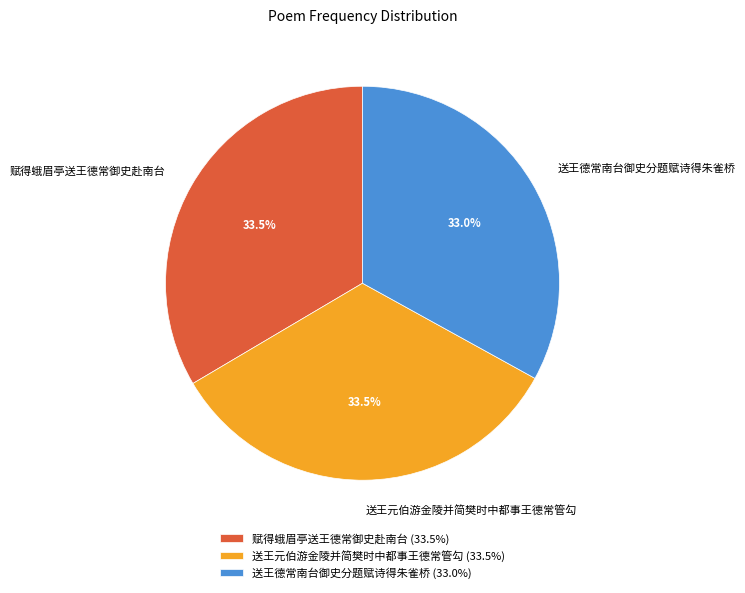

Does 送王元伯游金陵并简樊时中都事王德常管勾 account for over 50% of the chart?

No